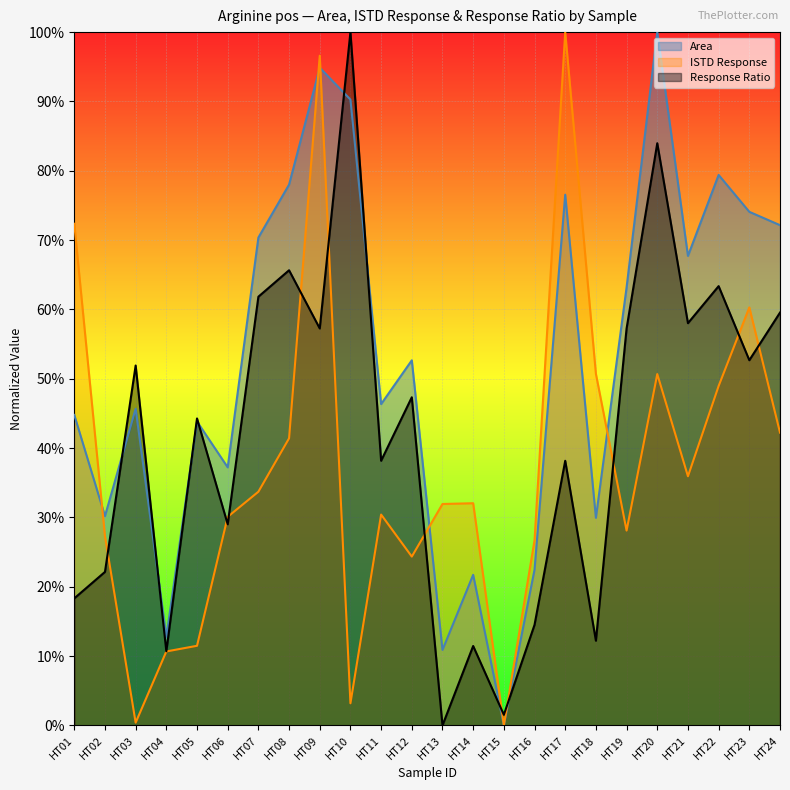

What are all the series names shown in the legend?

Area, ISTD Response, Response Ratio